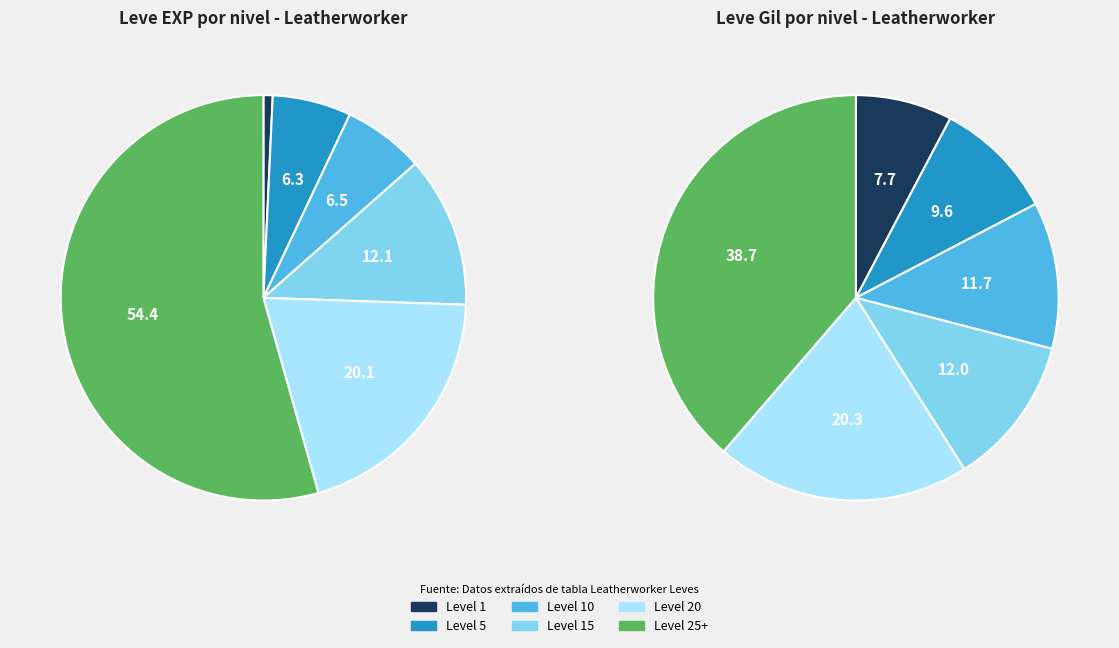

True or false: 1 accounts for 1% of the total.

True